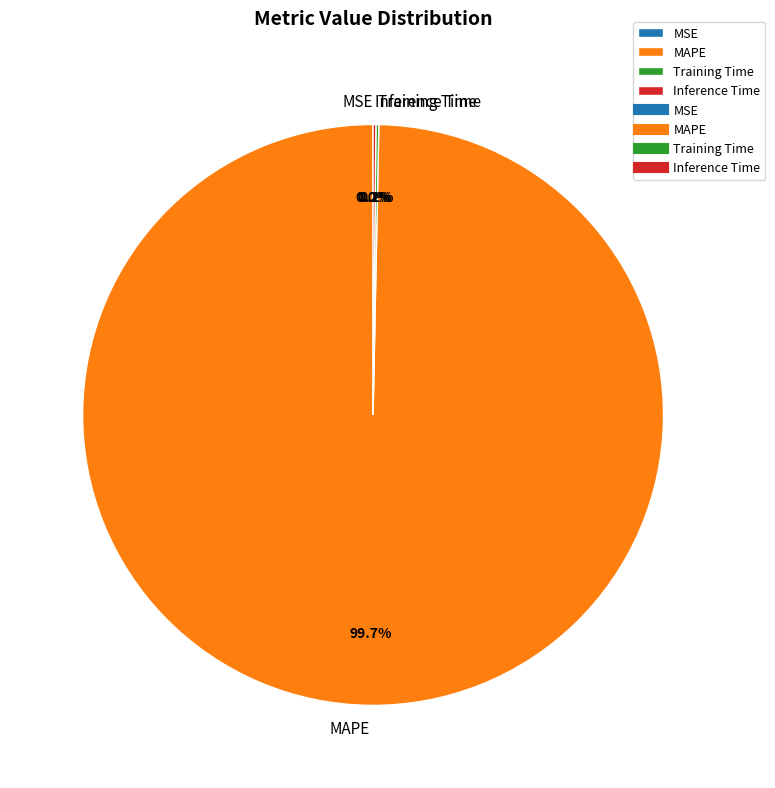

Which slice represents more than half of the pie?

MAPE